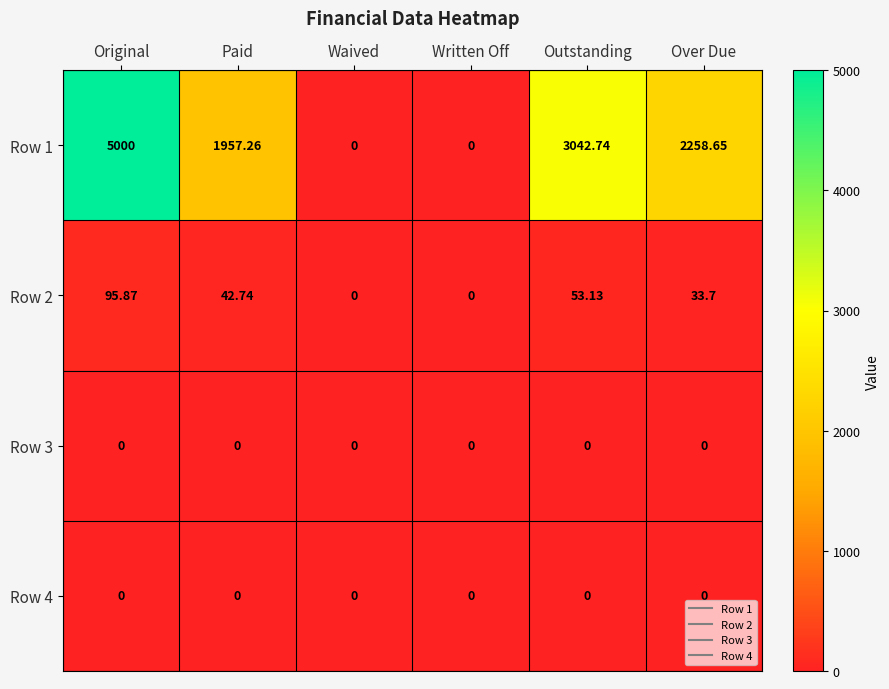

At which label is Row 2 closest to 47?

Paid